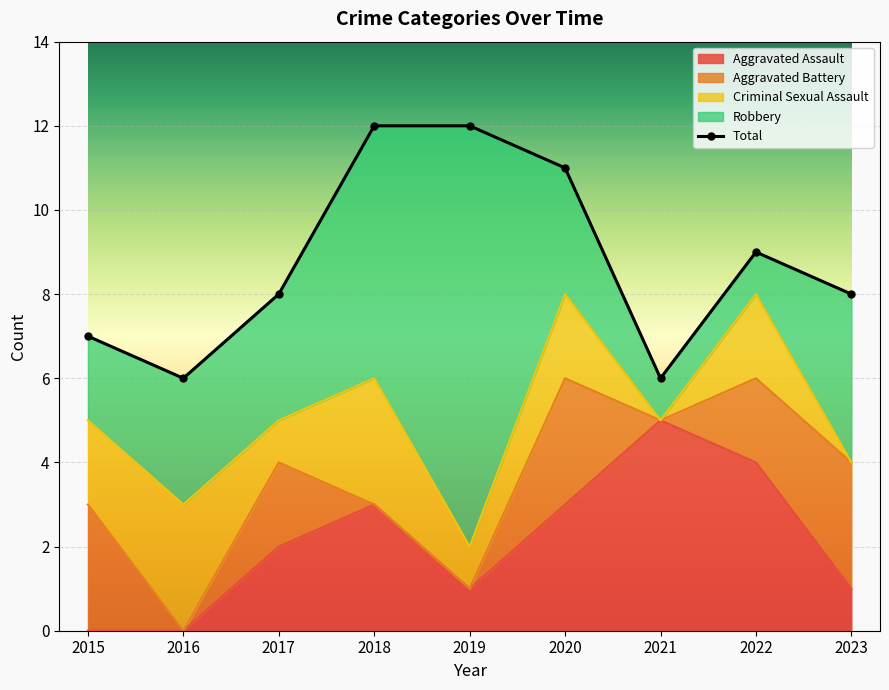

The Aggravated Battery series shows 0 at 2019. True or false?

True